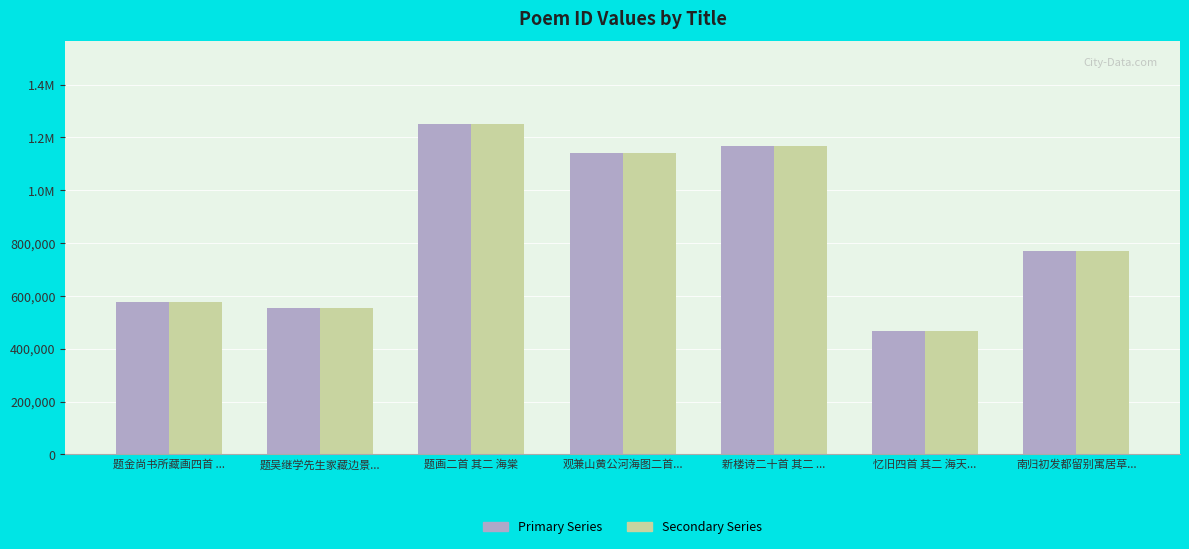

Between 题金尚书所藏画四首 ... and 观兼山黄公河海图二首..., which is larger?

观兼山黄公河海图二首...